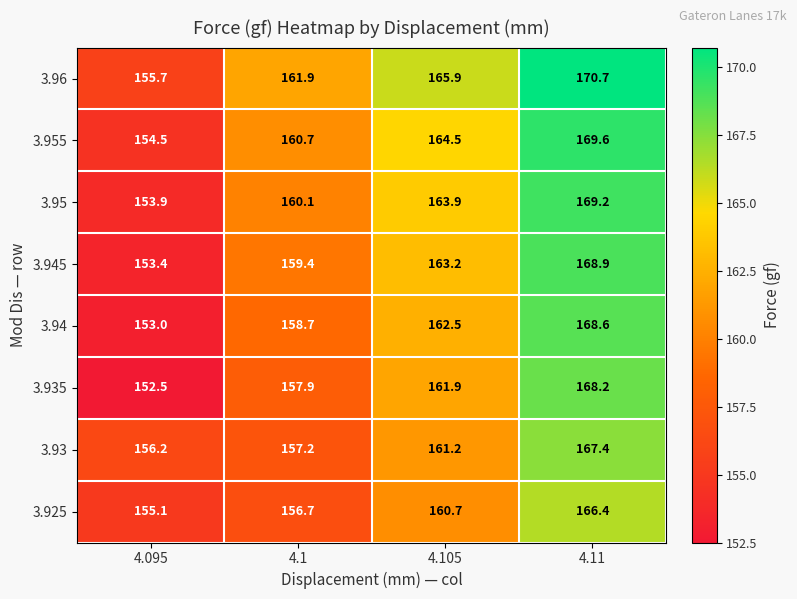

Which series has the largest total across all categories?

3.96